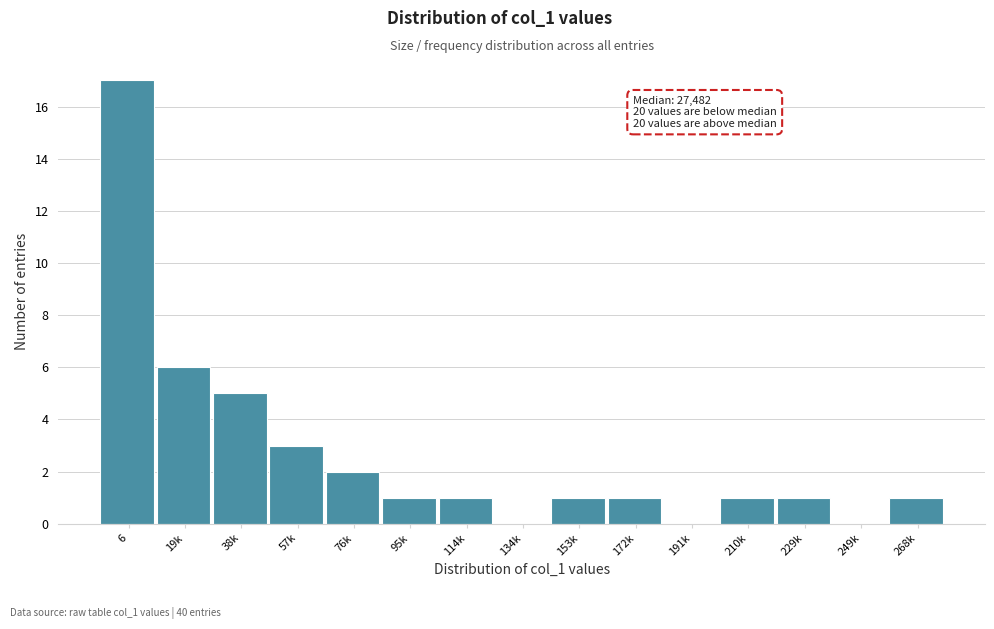

Reading left to right, list all the values displayed in this chart.

6=17	19k=6	38k=5	57k=3	76k=2	95k=1	114k=1	134k=0	153k=1	172k=1	191k=0	210k=1	229k=1	249k=0	268k=1